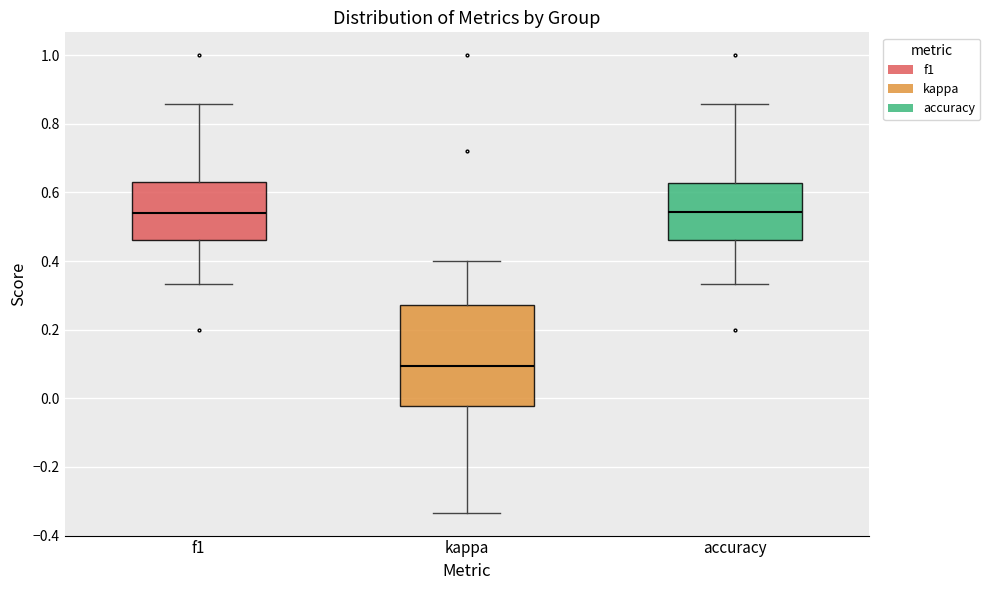

Reading left to right, read every box against the y-axis: the position of its median line, the range the box covers, and the ends of its whiskers. The values are not printed on the chart, so give them approximately, as read against the axis.

f1: median 0.54, box 0.46 to 0.64, whiskers 0.34 to 0.86
kappa: median 0.10, box -0.02 to 0.28, whiskers -0.34 to 0.40
accuracy: median 0.54, box 0.46 to 0.62, whiskers 0.34 to 0.86